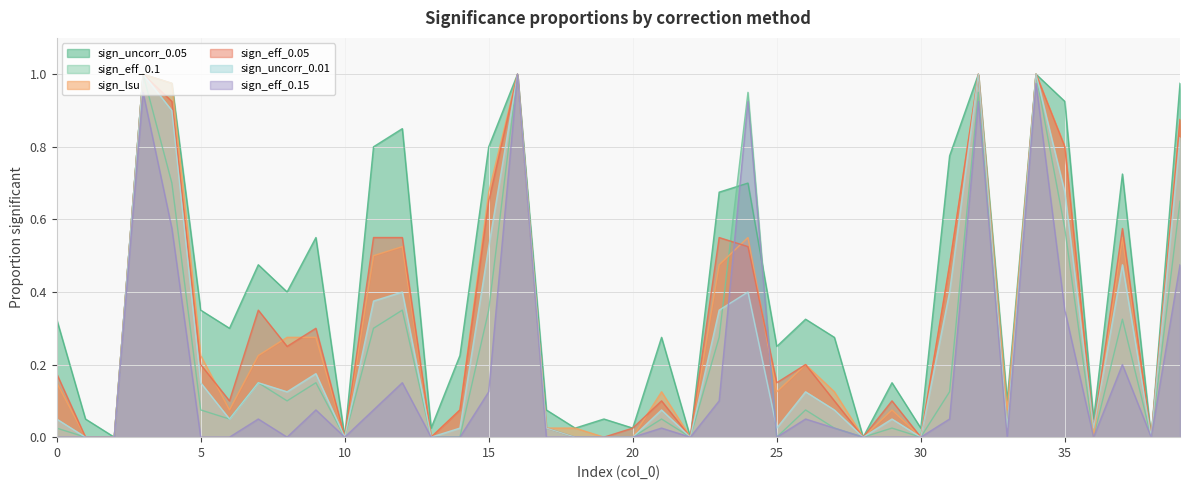

The sign_lsu series shows -0.6 at 2. True or false?

False